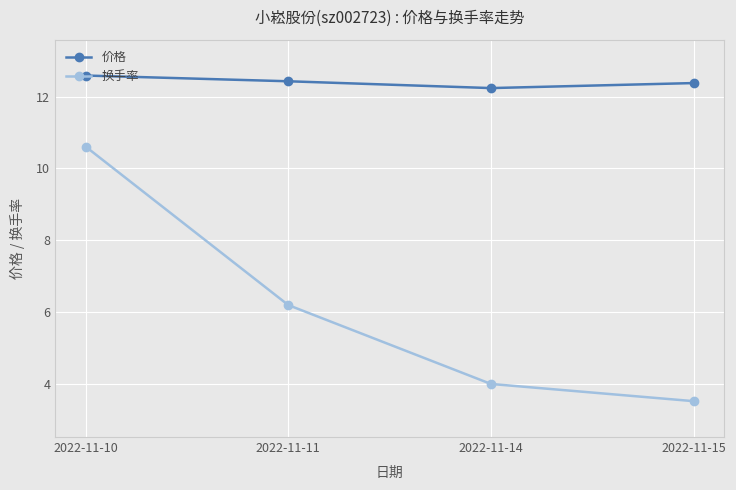

What is the spread (max minus min) of values at 2022-11-15?

8.9